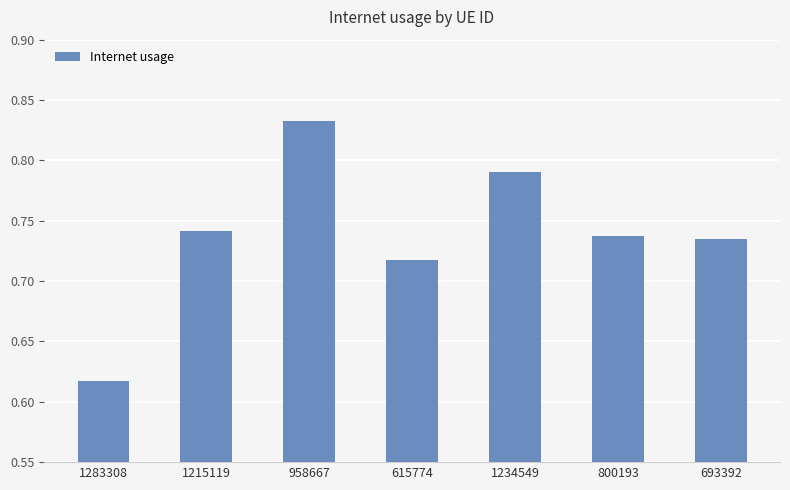

The value at 693392 is 0.5. True or false?

False